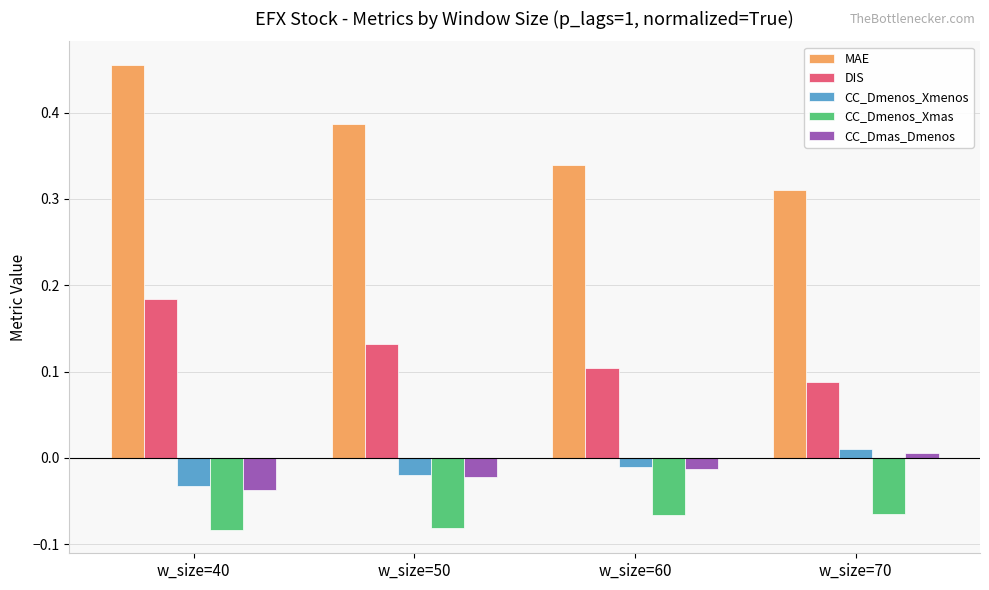

Between w_size=40 and w_size=70, which series saw the biggest shift?

MAE